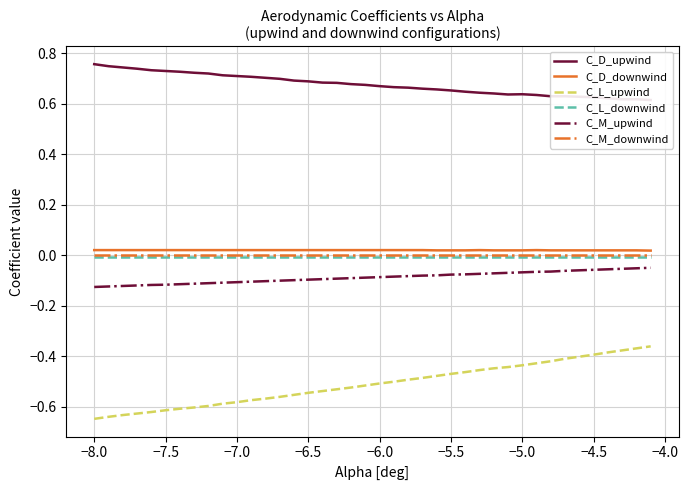

True or false: C_M_upwind and C_L_upwind intersect in this chart.

False